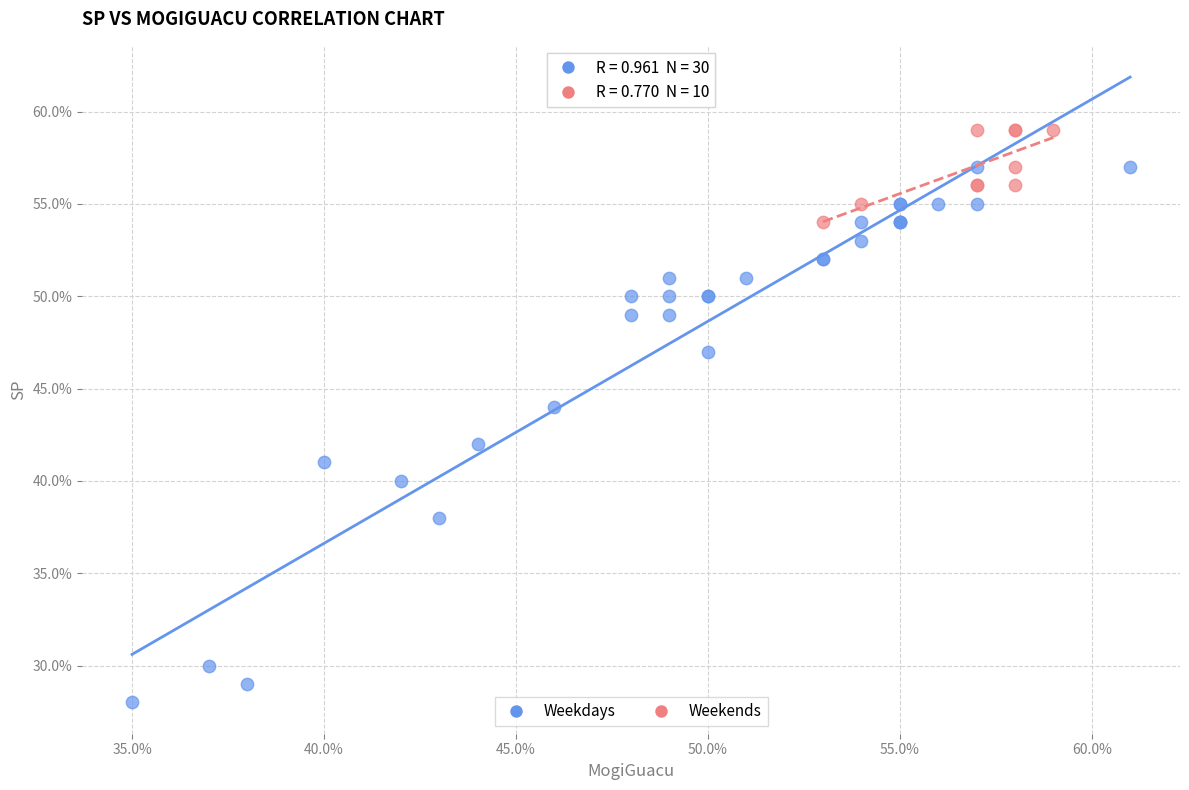

Which series reaches the maximum Y coordinate?

Weekends